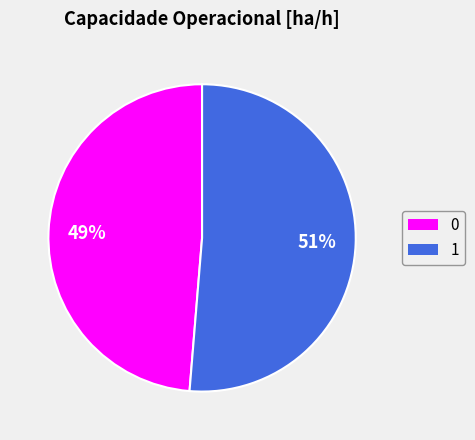

The 1 slice represents 64% of the pie. True or false?

False